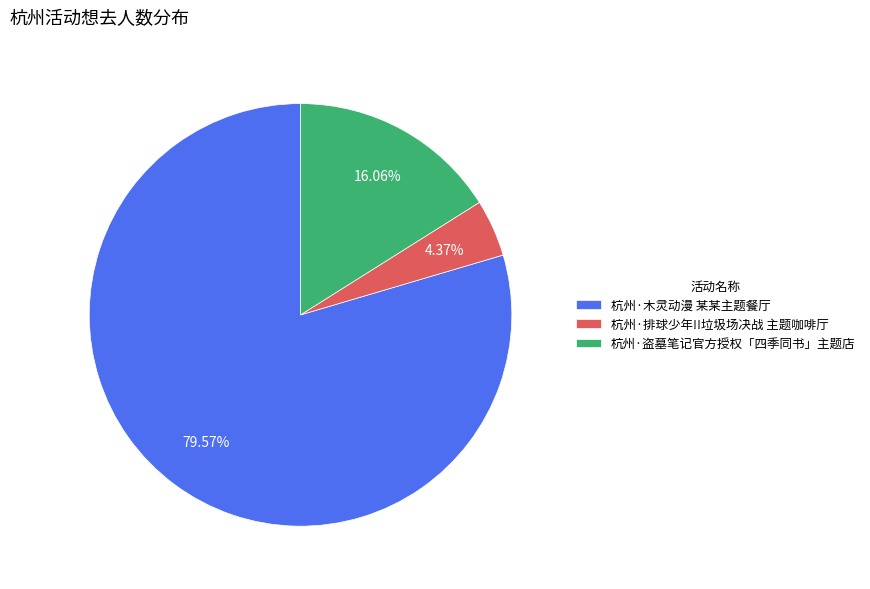

Is there a majority slice in this chart?

Yes